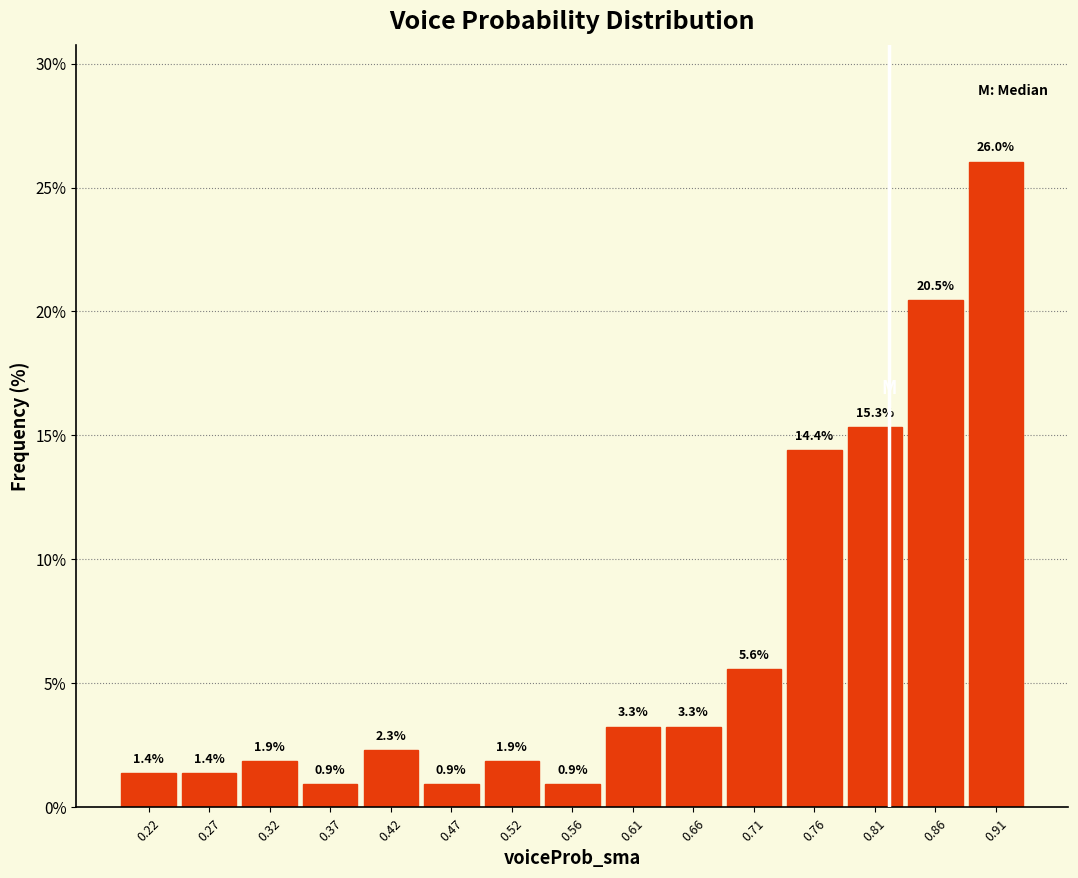

Which range on the x-axis has the tallest bar?

0.880 to 0.930